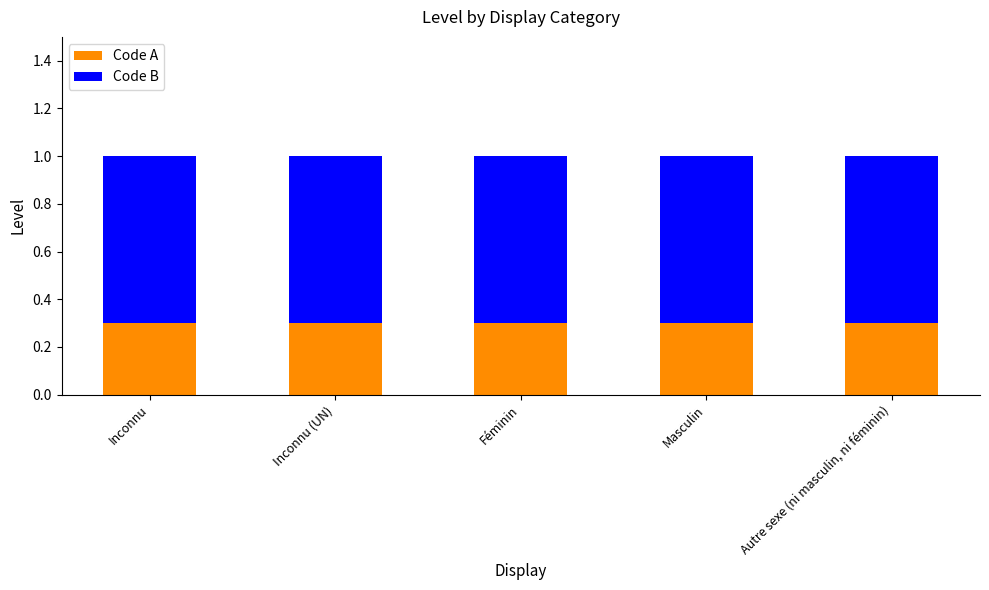

Read the Code A value at Féminin.

0.3